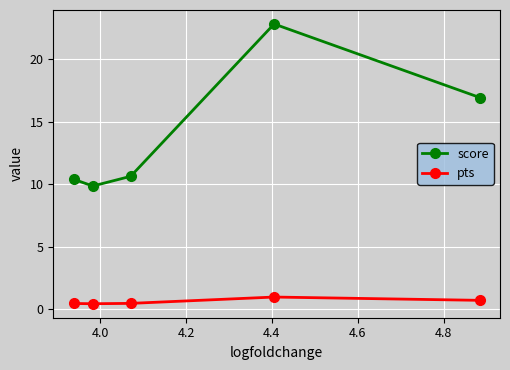

Reading left to right, what are all the values shown in this chart?

score: 10.4	9.9	10.6	22.8	16.9
pts: 0.4	0.4	0.4	0.9	0.7